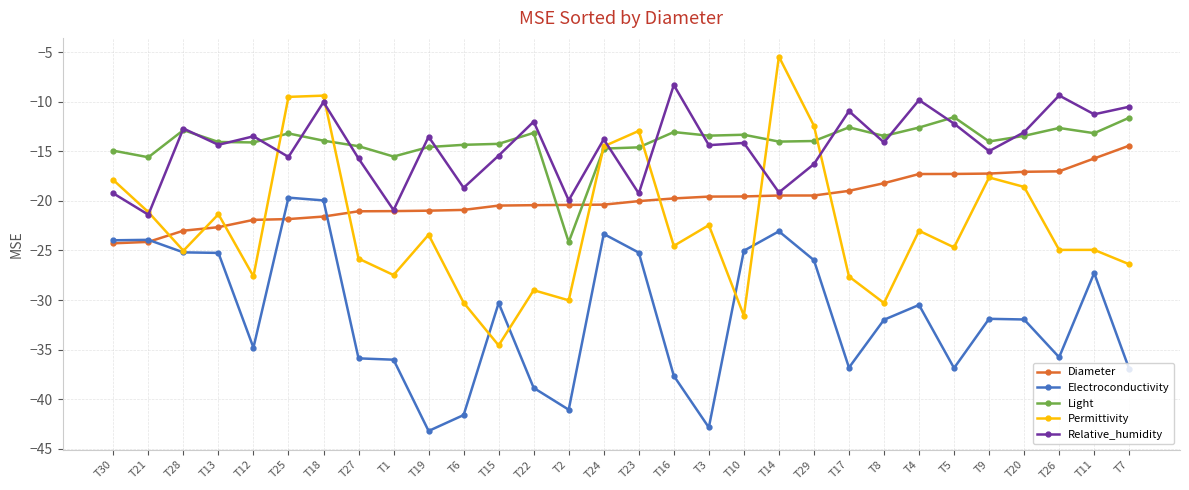

What is the approximate value of Permittivity at T18?

-9.4